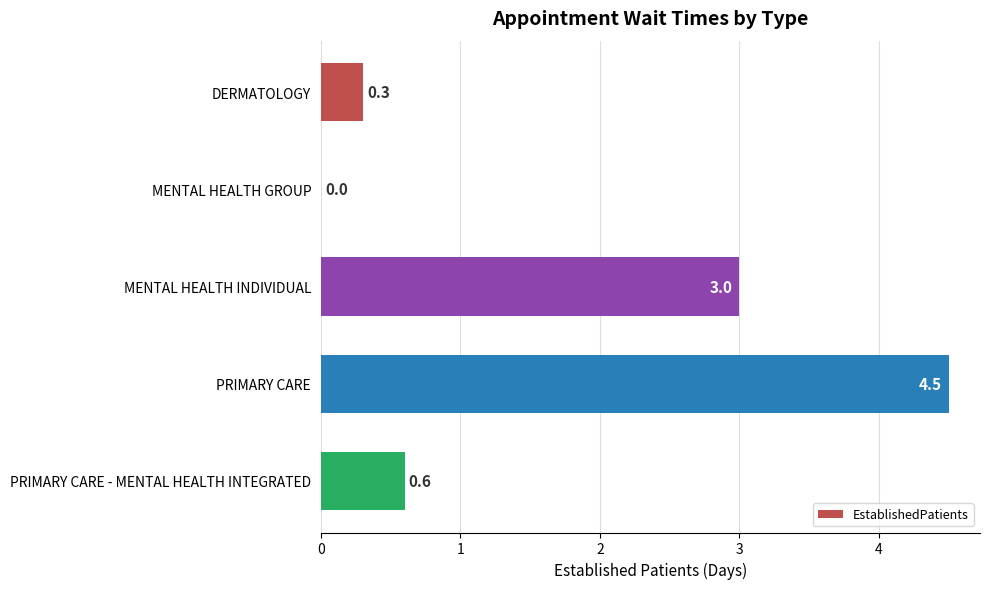

Is it true that the value at MENTAL HEALTH INDIVIDUAL is 3.0?

True